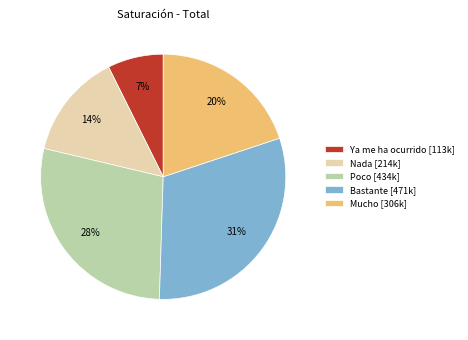

Count the number of slices in the pie.

5